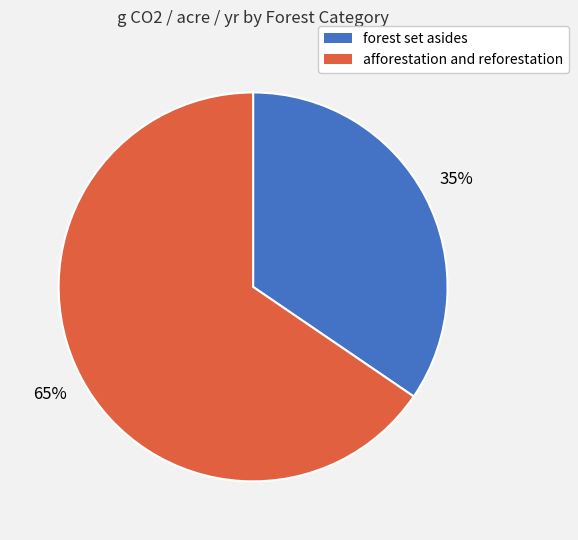

Is there a majority slice in this chart?

Yes